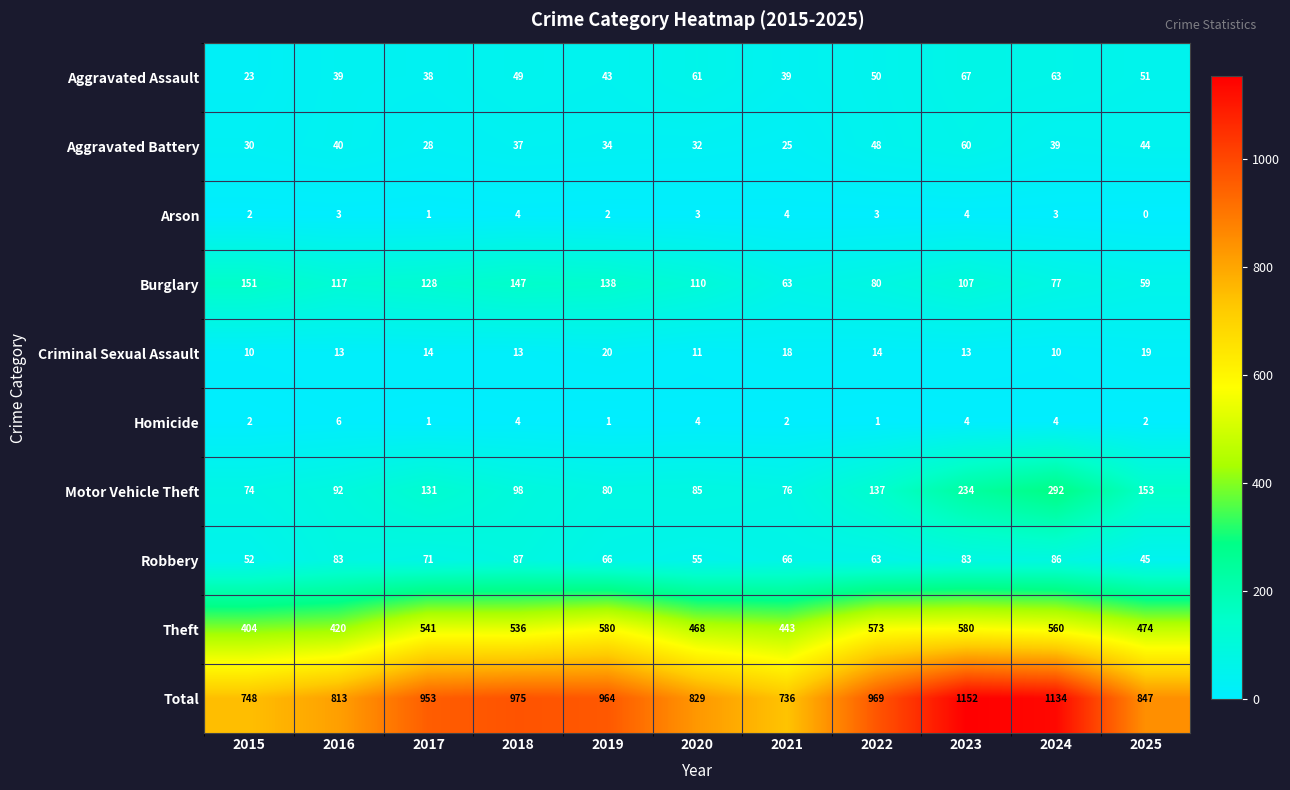

Rank the series at 2022 from highest to lowest value.

Total, Theft, Motor Vehicle Theft, Burglary, Robbery, Aggravated Assault, Aggravated Battery, Criminal Sexual Assault, Arson, Homicide